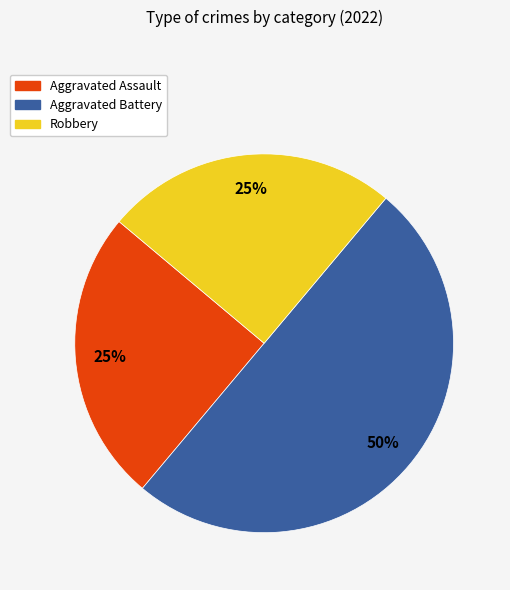

To the nearest percent, what percentage of the pie is Robbery?

25%